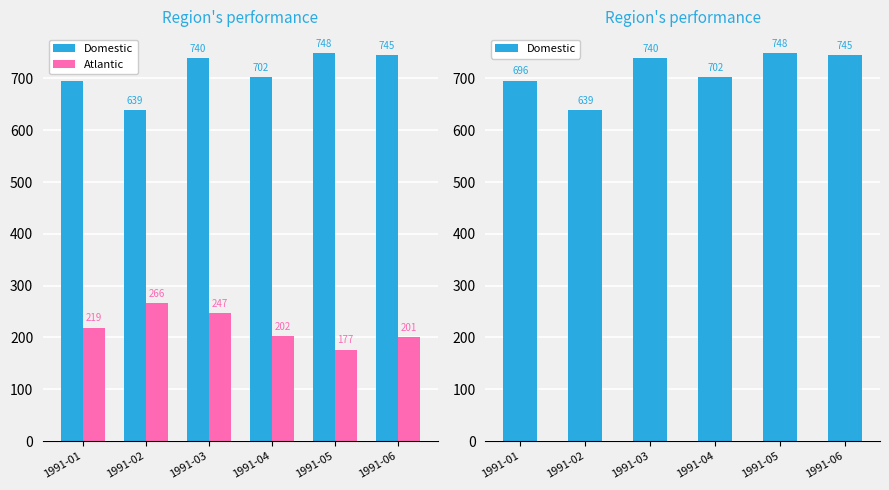

List the series in order of their peak value, lowest first.

Atlantic, Domestic